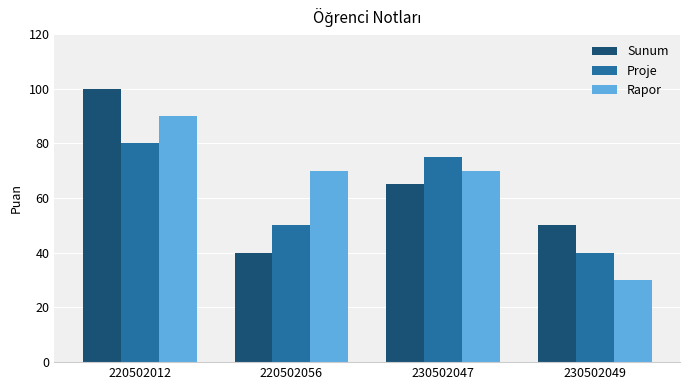

At which label does Proje first exceed 75?

220502012